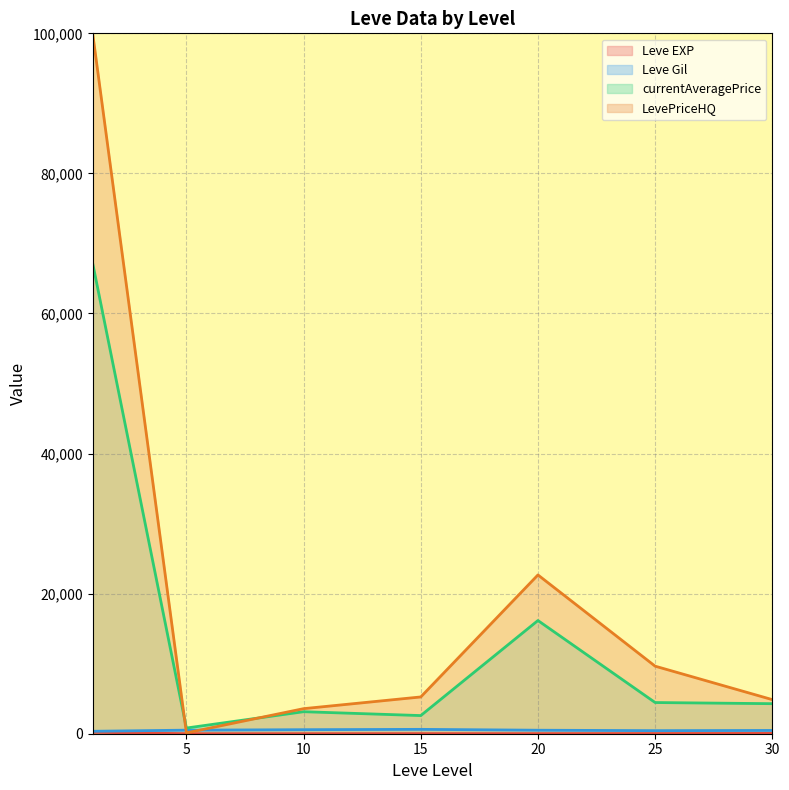

What is the sum of all LevePriceHQ (line) values?

146134.3